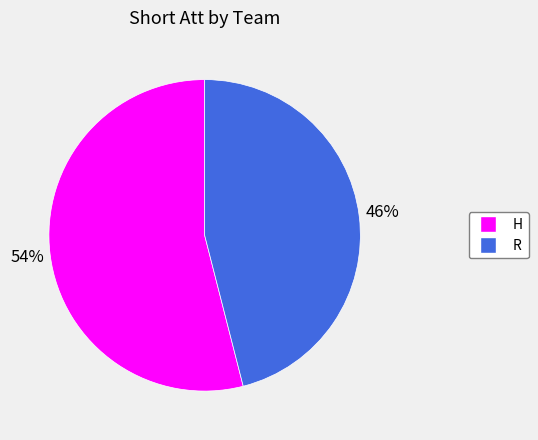

Is the sum of H and R greater than half?

Yes